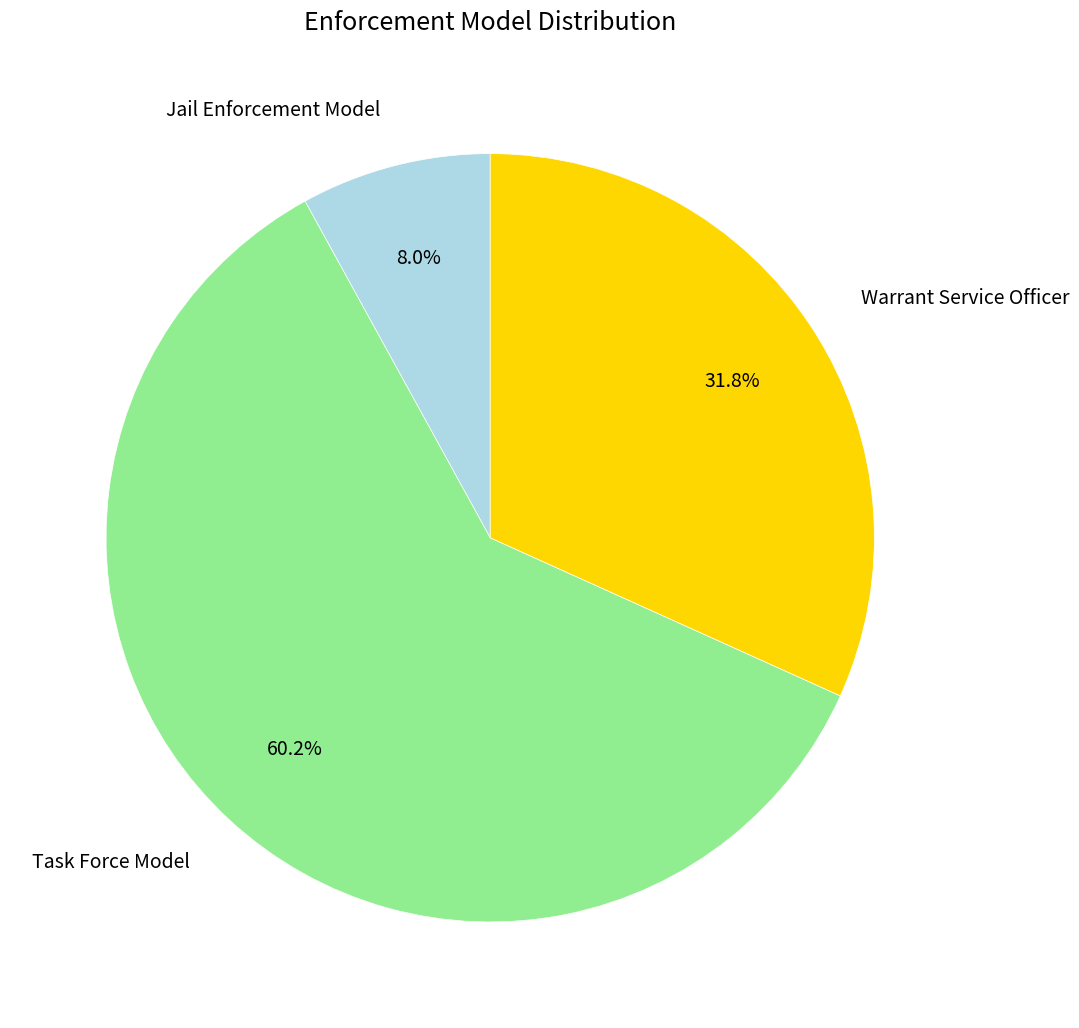

Which slice is the smallest?

Jail Enforcement Model